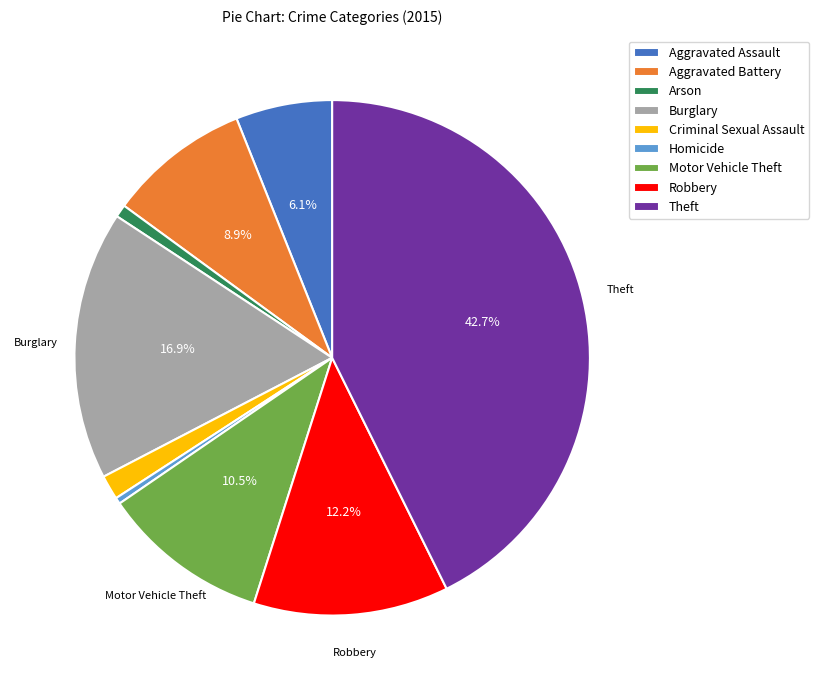

True or false: Robbery accounts for 12% of the total.

True